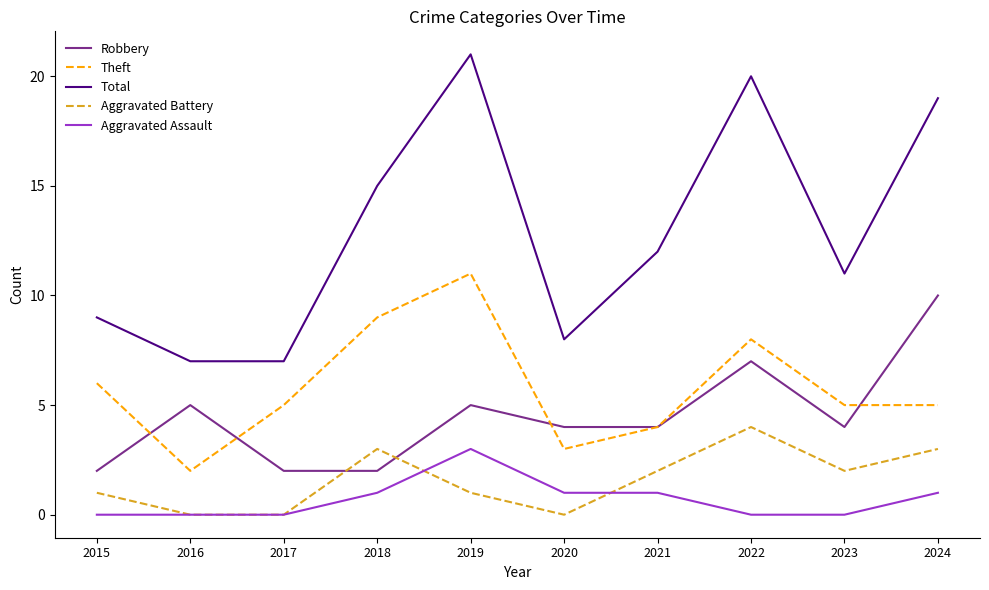

True or false: Total has a value of 37 at 2019.

False